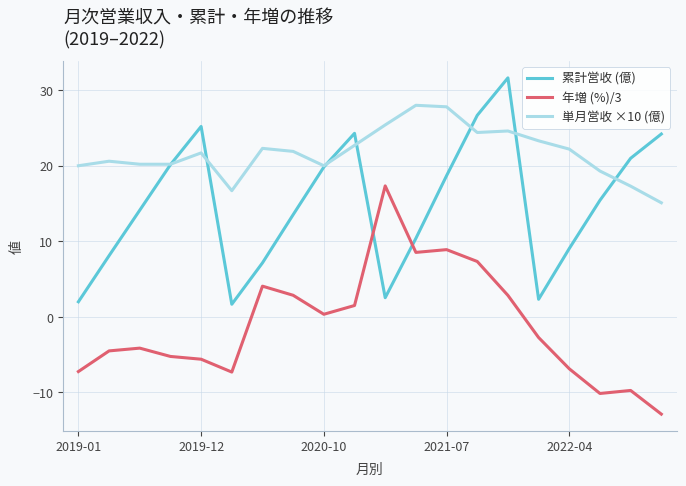

Rank the series by their maximum value, from lowest to highest.

年増 (%)/3, 単月営收 ×10 (億), 累計営收 (億)